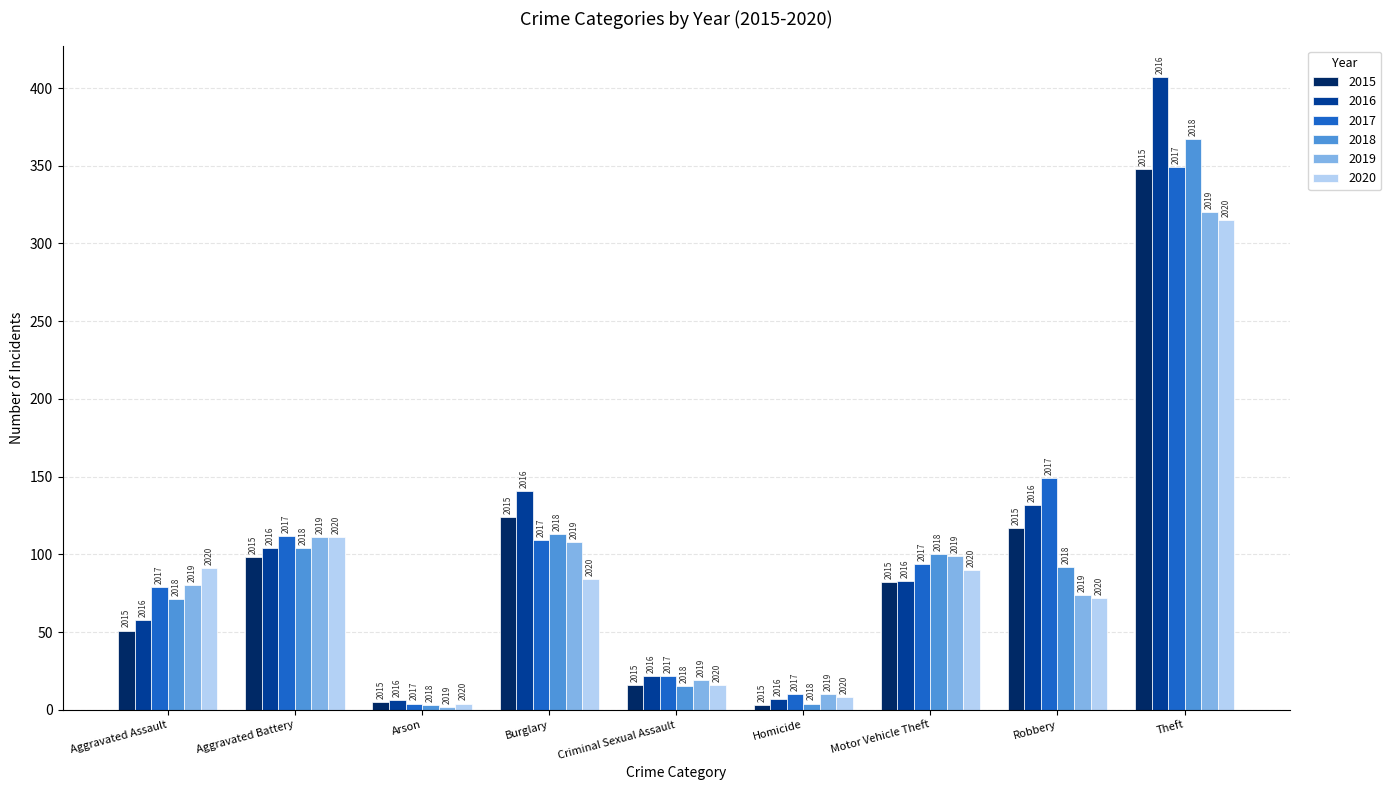

How many bars are there in each group?

6